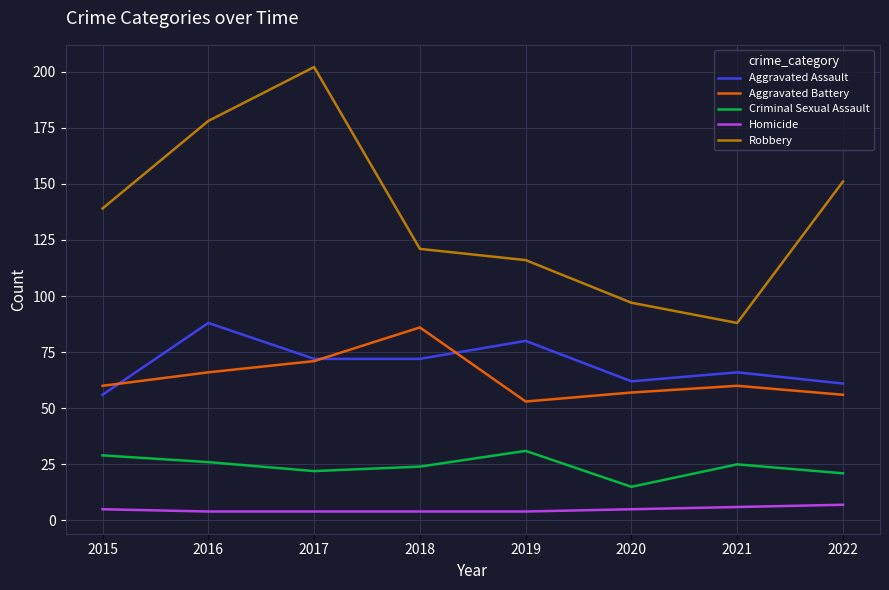

How many lines are shown in the chart?

5